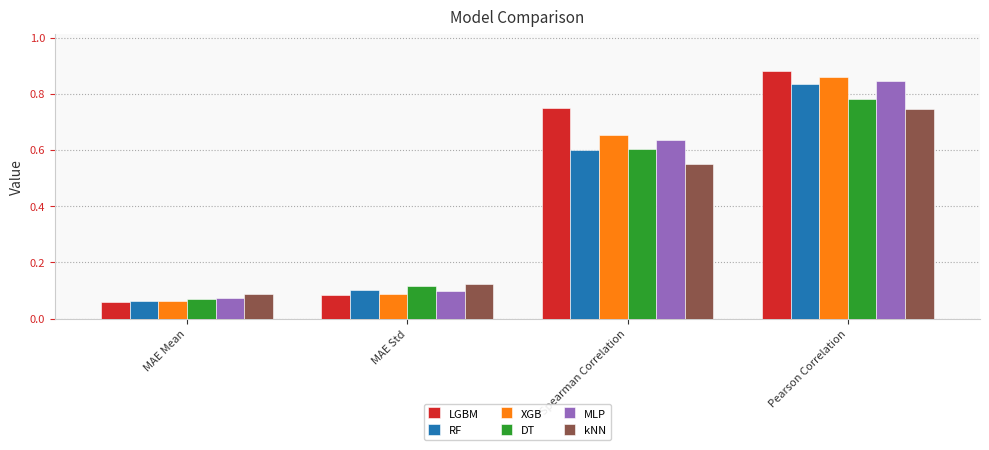

Which series has the widest spread of values?

LGBM